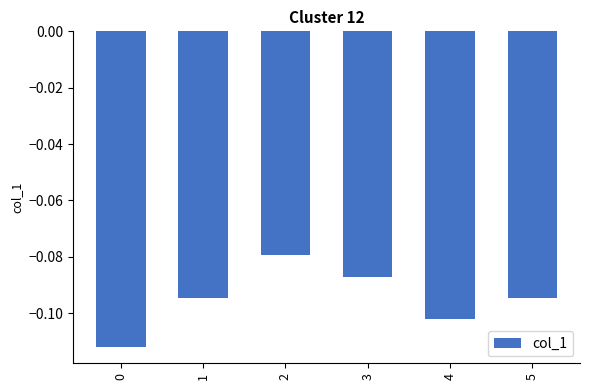

What is the sum of all values?

-0.6